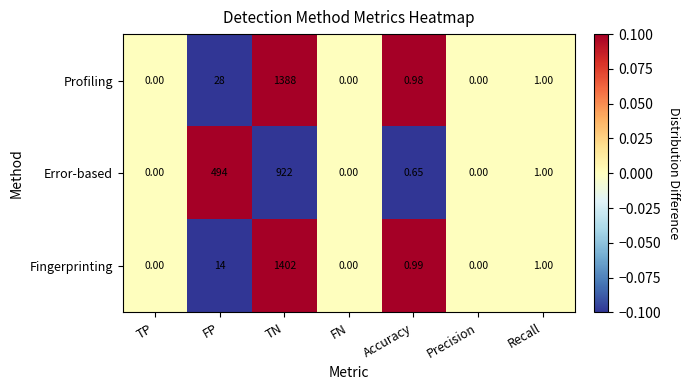

At FP, list the series in order from largest to smallest.

Error-based, Profiling, Fingerprinting